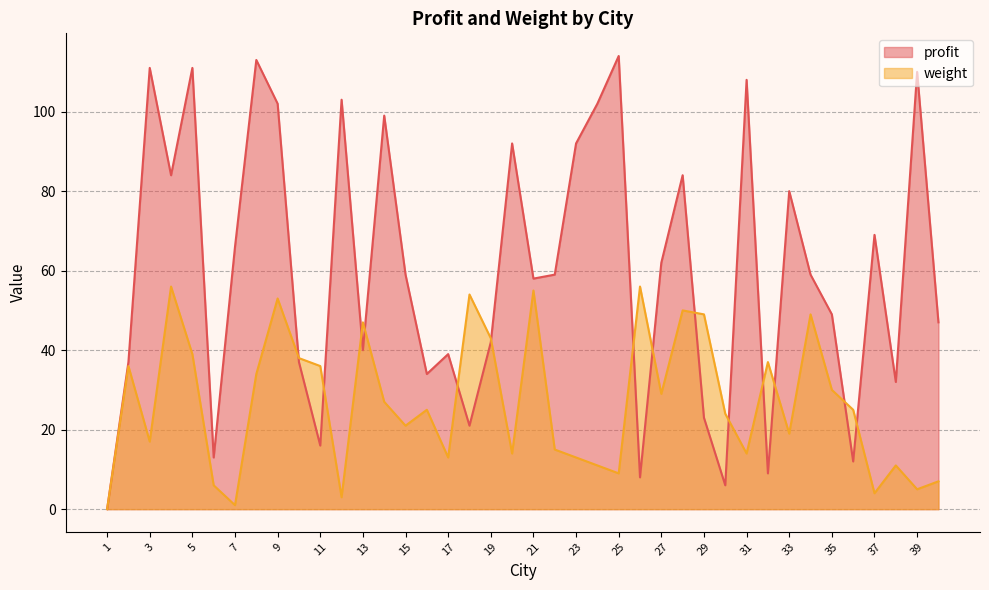

At 19, list the series in order from smallest to largest.

profit, weight